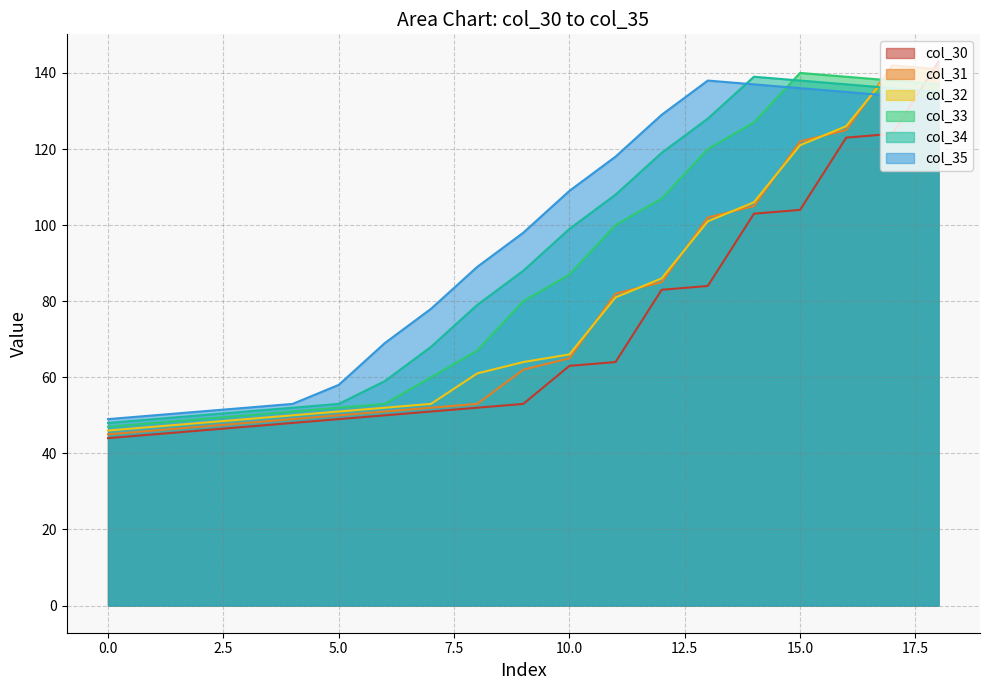

True or false: col_32 and col_33 intersect in this chart.

True